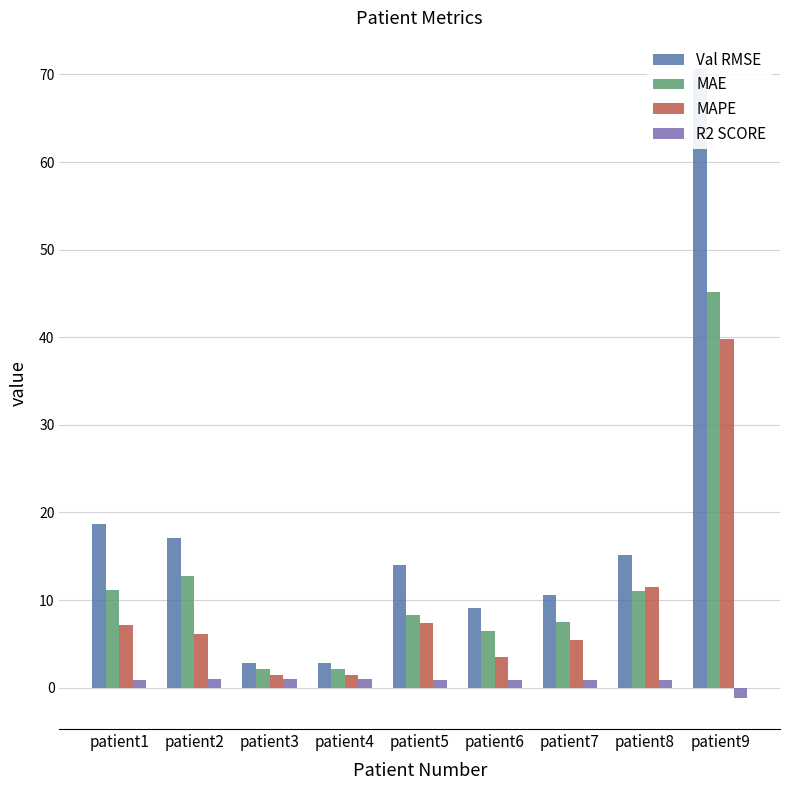

How many bars are there in each group?

4